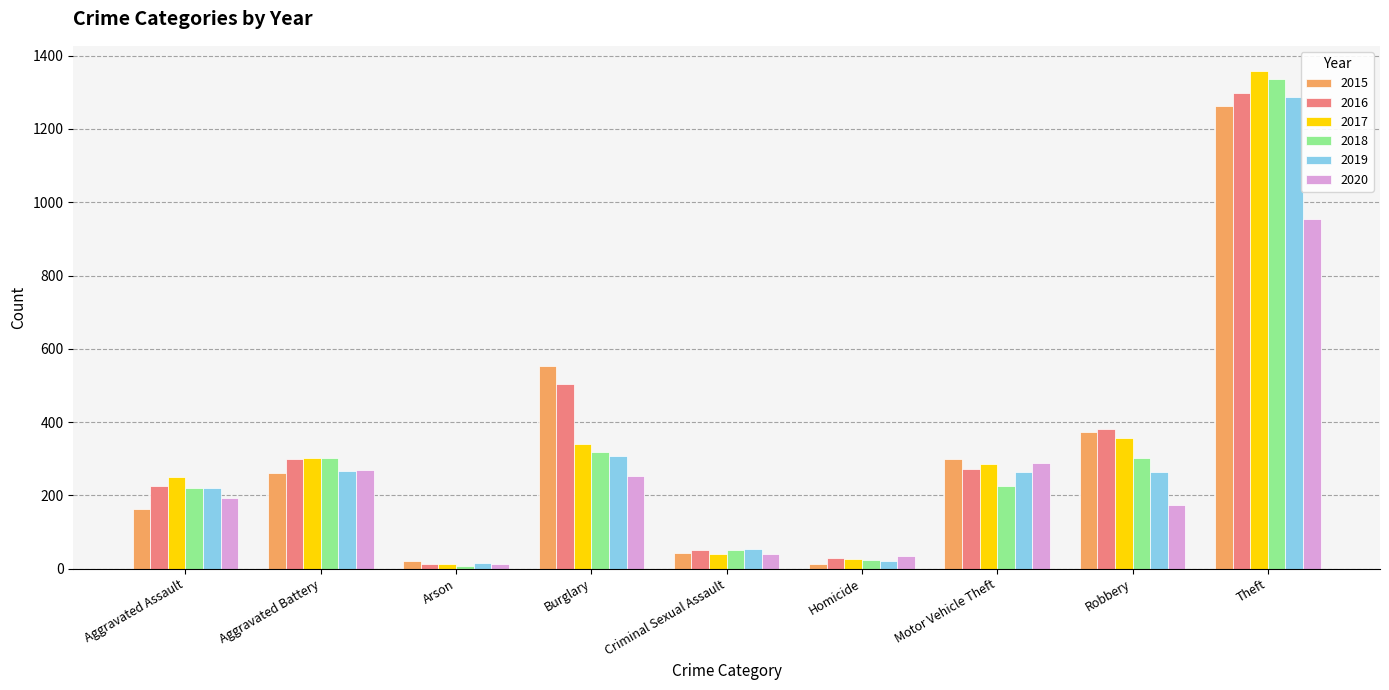

Where is 2016 nearest to the value 655?

Burglary